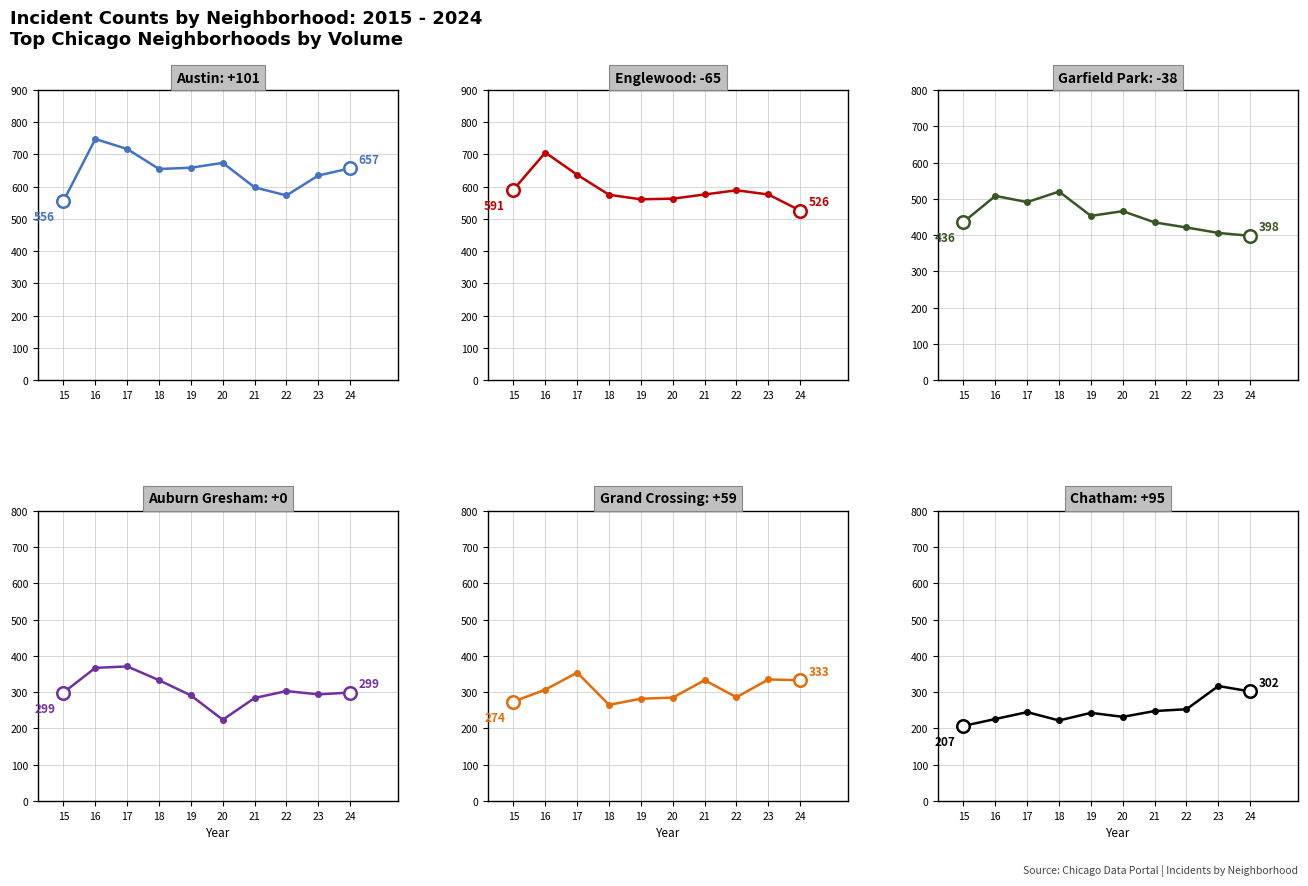

List the labels in order of Grand Crossing value, smallest first.

18, 15, 19, 20, 22, 16, 21, 24, 23, 17